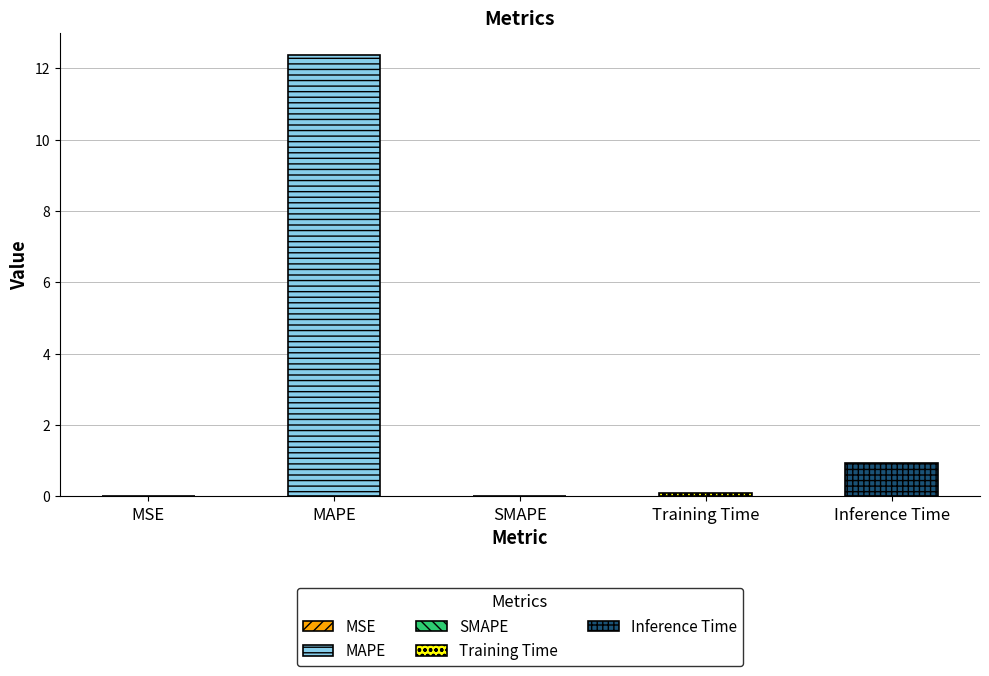

What is the difference between the maximum and minimum values?

12.4